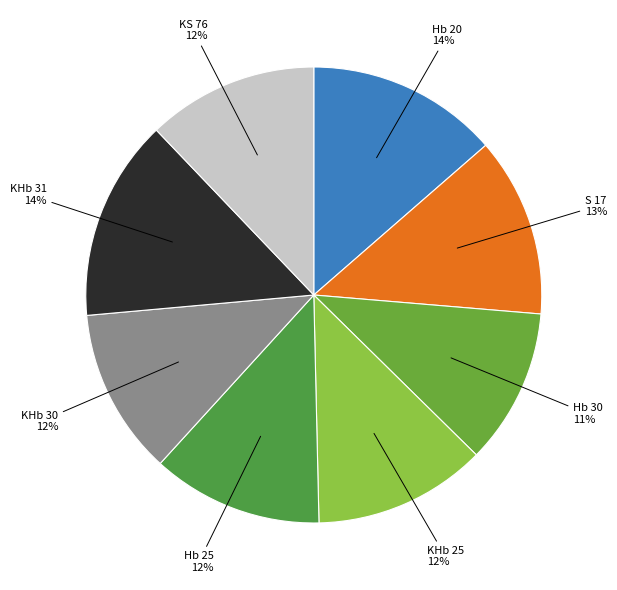

What percentage is the Hb 25 slice, to the nearest percent?

12%